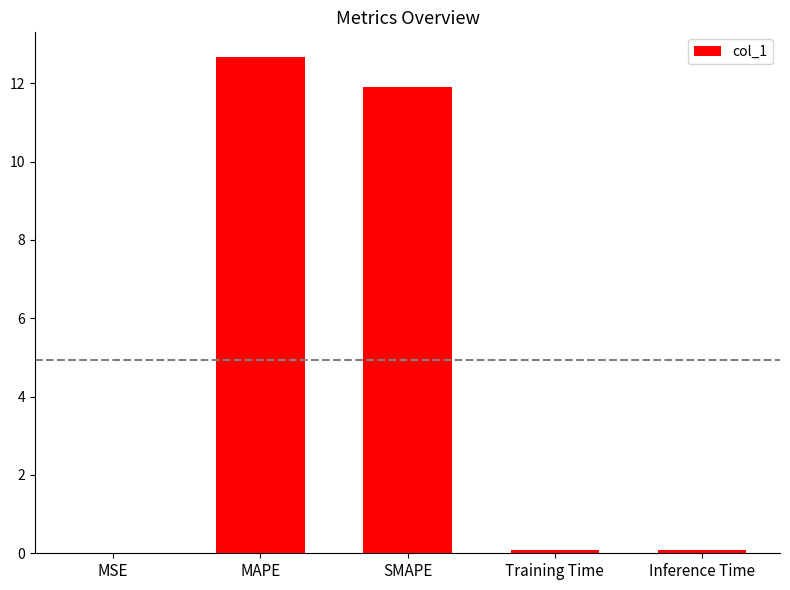

The chart shows a value of 11.9 at SMAPE. True or false?

True